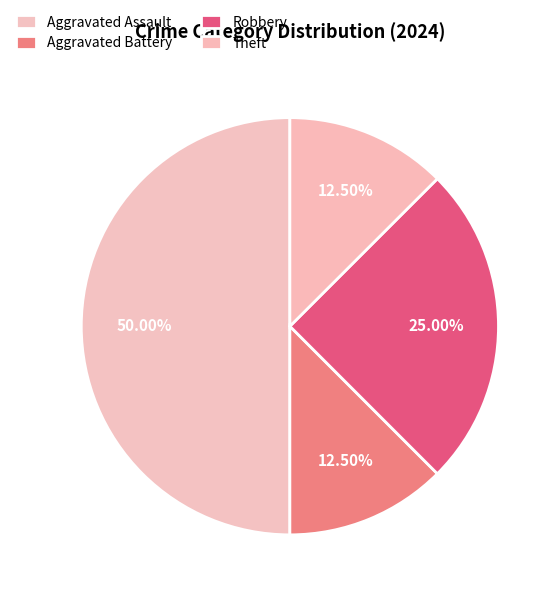

To the nearest percent, what is the average slice percentage?

25%